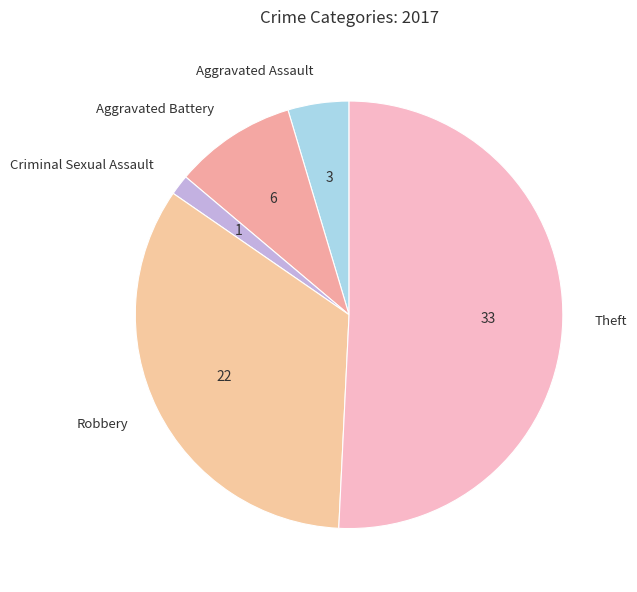

True or false: Aggravated Battery accounts for 17% of the total.

False